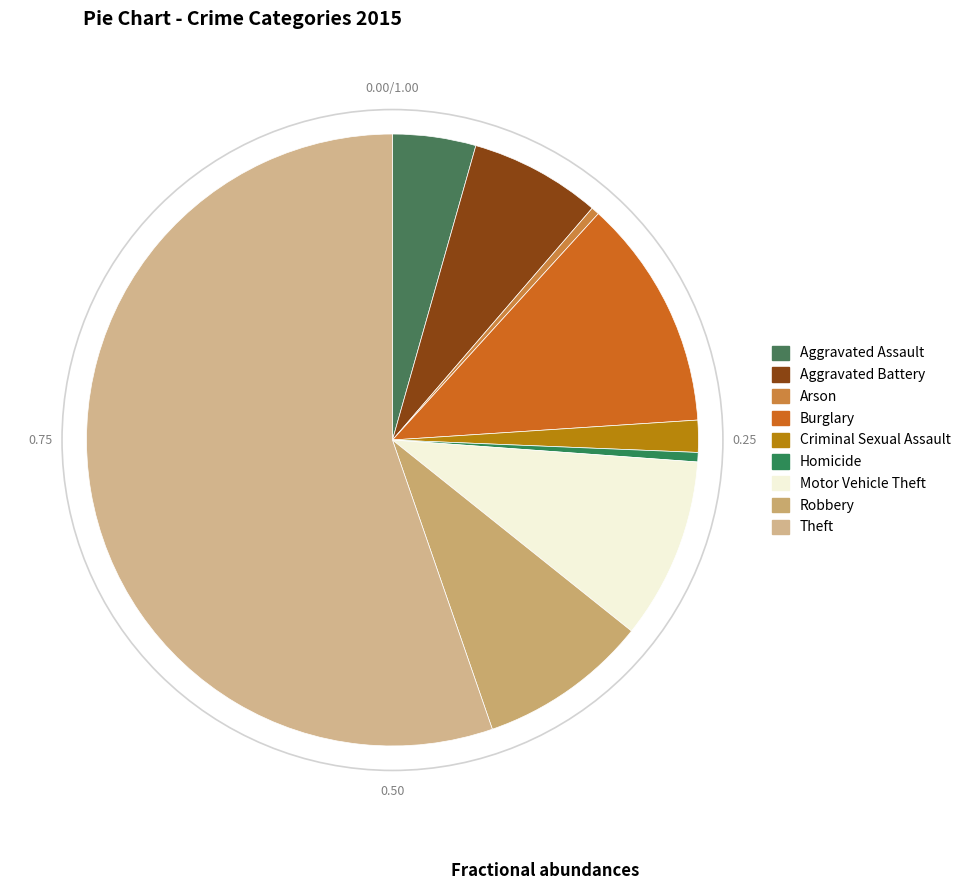

Does Theft represent more than half of the total?

Yes